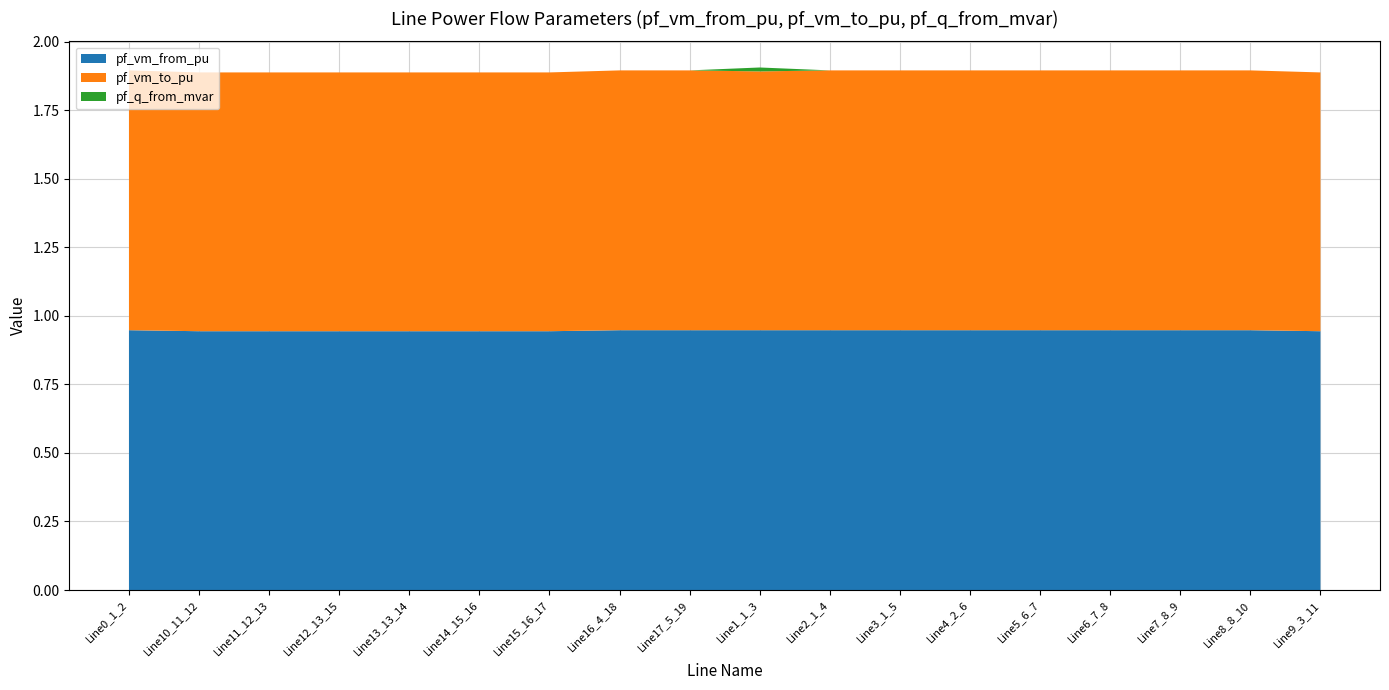

Reading left to right, list all the values displayed in this chart.

pf_vm_from_pu: Line0_1_2=0.9	Line10_11_12=0.9	Line11_12_13=0.9	Line12_13_15=0.9	Line13_13_14=0.9	Line14_15_16=0.9	Line15_16_17=0.9	Line16_4_18=0.9	Line17_5_19=0.9	Line1_1_3=0.9	Line2_1_4=0.9	Line3_1_5=0.9	Line4_2_6=0.9	Line5_6_7=0.9	Line6_7_8=0.9	Line7_8_9=0.9	Line8_8_10=0.9	Line9_3_11=0.9
pf_vm_to_pu: Line0_1_2=0.9	Line10_11_12=0.9	Line11_12_13=0.9	Line12_13_15=0.9	Line13_13_14=0.9	Line14_15_16=0.9	Line15_16_17=0.9	Line16_4_18=0.9	Line17_5_19=0.9	Line1_1_3=0.9	Line2_1_4=0.9	Line3_1_5=0.9	Line4_2_6=0.9	Line5_6_7=0.9	Line6_7_8=0.9	Line7_8_9=0.9	Line8_8_10=0.9	Line9_3_11=0.9
pf_q_from_mvar: Line0_1_2=0.0	Line10_11_12=0.0	Line11_12_13=0.0	Line12_13_15=0.0	Line13_13_14=0.0	Line14_15_16=0.0	Line15_16_17=0.0	Line16_4_18=0.0	Line17_5_19=0.0	Line1_1_3=0.0	Line2_1_4=0.0	Line3_1_5=0.0	Line4_2_6=0.0	Line5_6_7=0.0	Line6_7_8=0.0	Line7_8_9=0.0	Line8_8_10=0.0	Line9_3_11=0.0